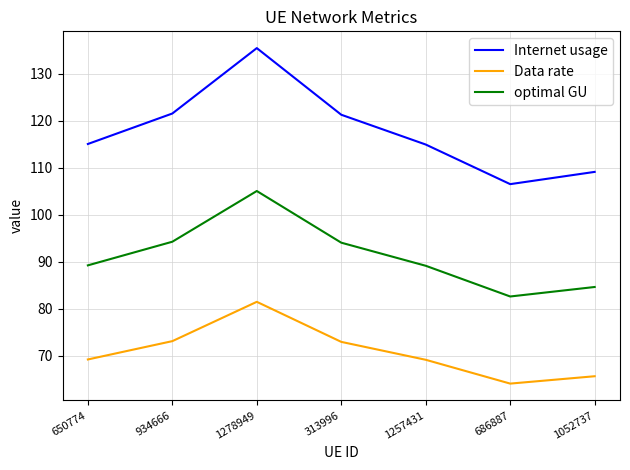

Is it true that optimal GU equals 82.6 at 686887?

True